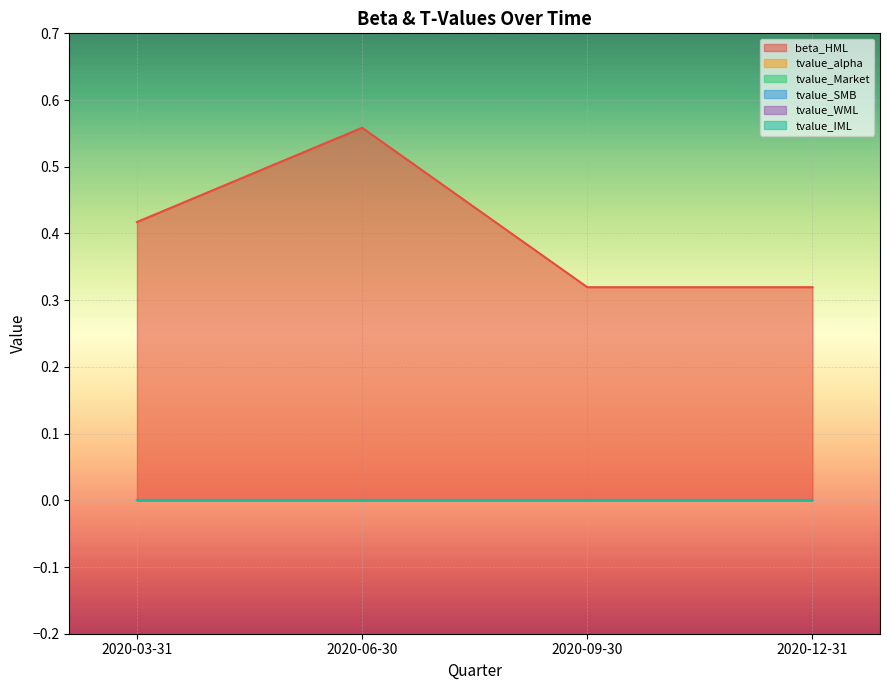

Reading left to right, extract all data points from this chart.

beta_HML: 2020-03-31=0.4	2020-06-30=0.6	2020-09-30=0.3	2020-12-31=0.3
tvalue_alpha: 2020-03-31=-0.0	2020-06-30=0.0	2020-09-30=0.0	2020-12-31=0.0
tvalue_Market: 2020-03-31=0.0	2020-06-30=-0.0	2020-09-30=-0.0	2020-12-31=-0.0
tvalue_SMB: 2020-03-31=-0.0	2020-06-30=-0.0	2020-09-30=0.0	2020-12-31=0.0
tvalue_WML: 2020-03-31=0.0	2020-06-30=-0.0	2020-09-30=-0.0	2020-12-31=-0.0
tvalue_IML: 2020-03-31=0.0	2020-06-30=0.0	2020-09-30=-0.0	2020-12-31=-0.0